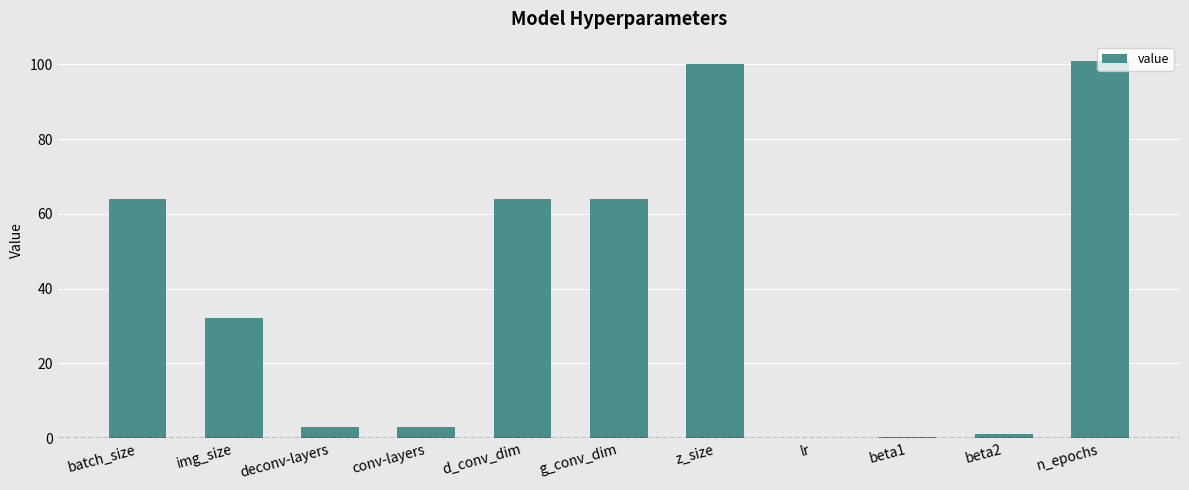

What value does the data have at batch_size?

64.0